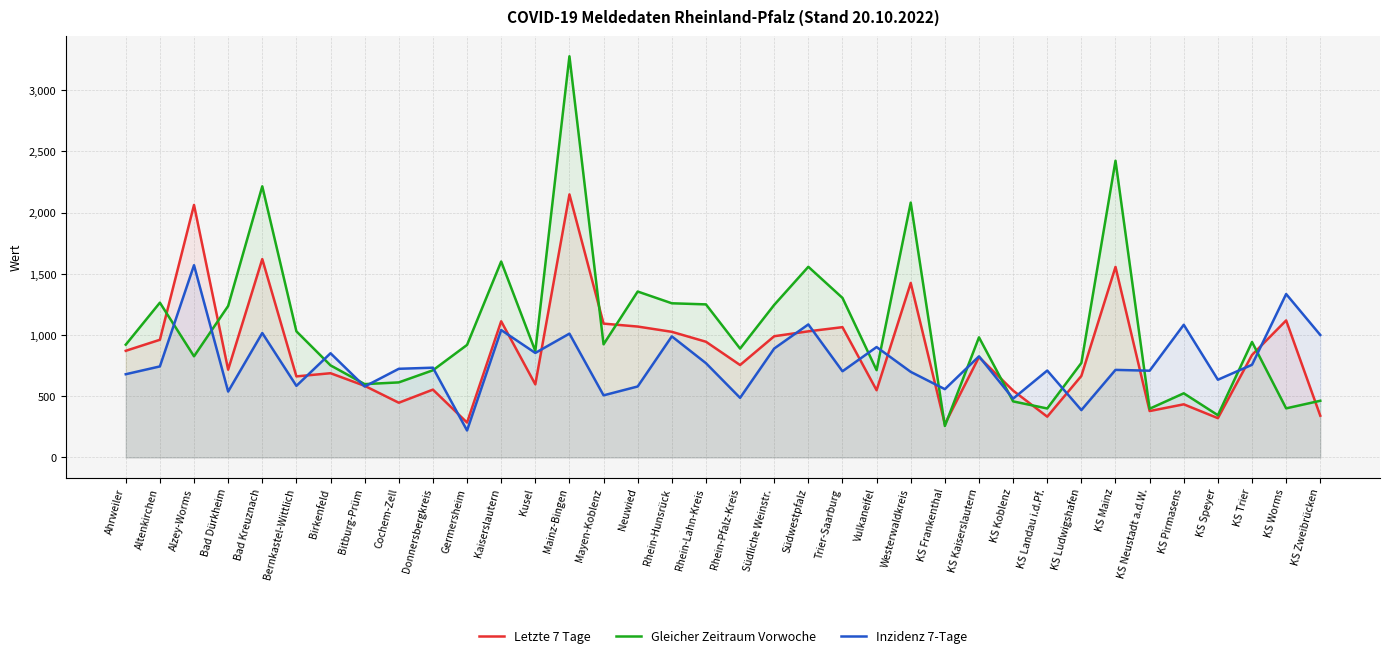

How many values in the Inzidenz 7-Tage series exceed 733?

18